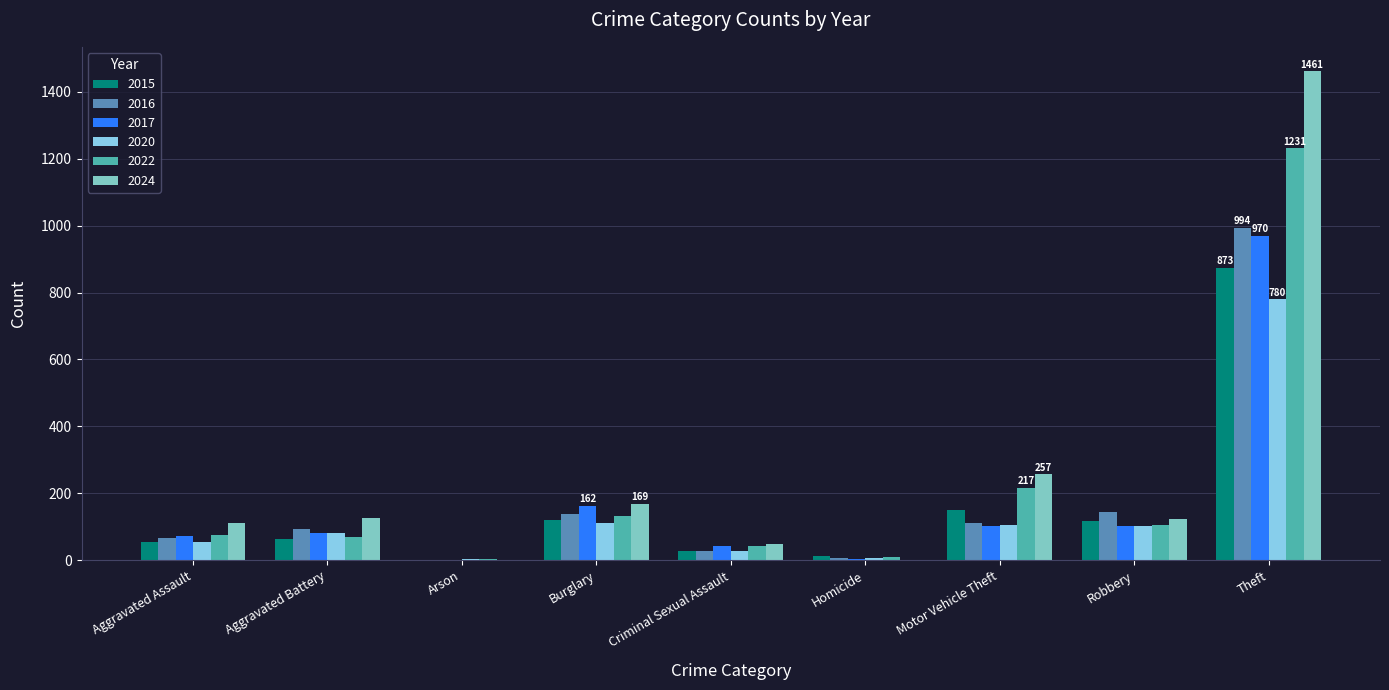

How many groups of bars are there?

9